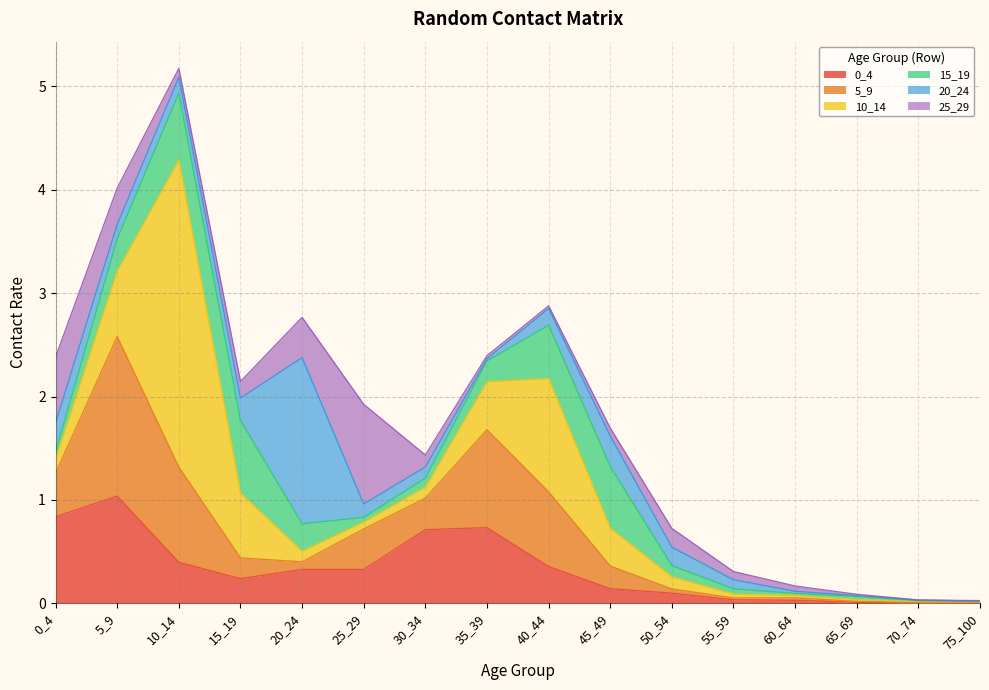

What is the approximate value of 10_14 at 5_9?

0.6